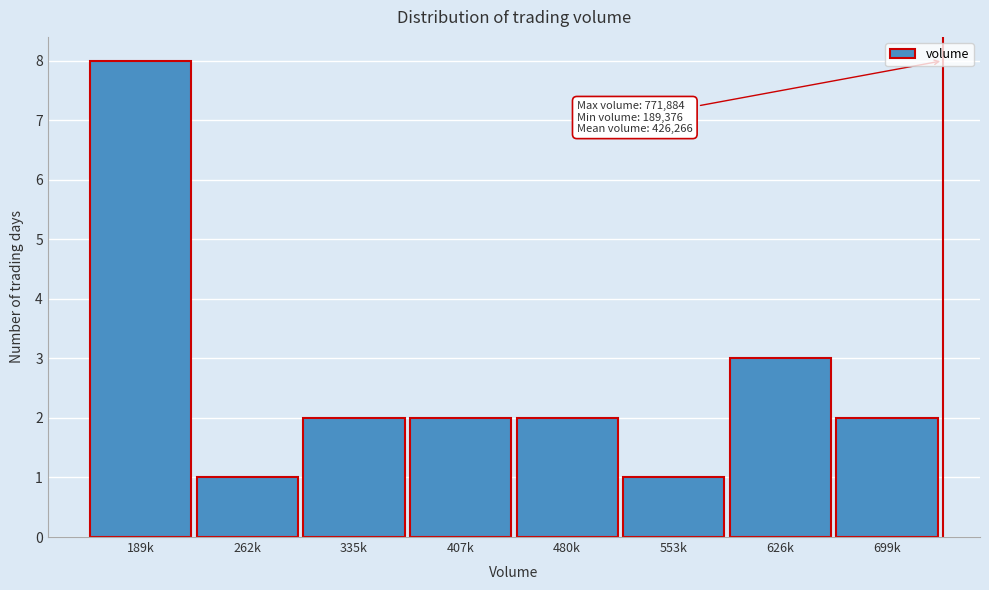

Reading left to right, list all the values displayed in this chart.

189k=8	262k=1	335k=2	407k=2	480k=2	553k=1	626k=3	699k=2